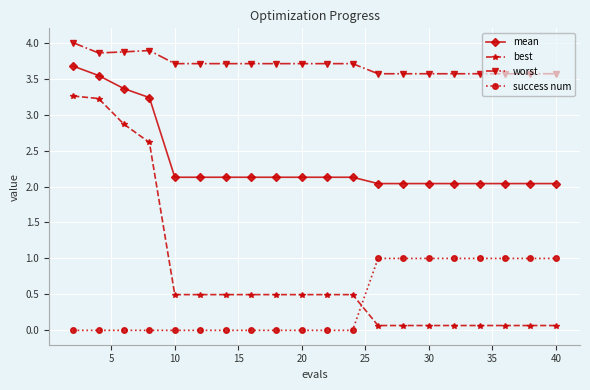

Rank the series by their maximum value, from lowest to highest.

success num, best, mean, worst